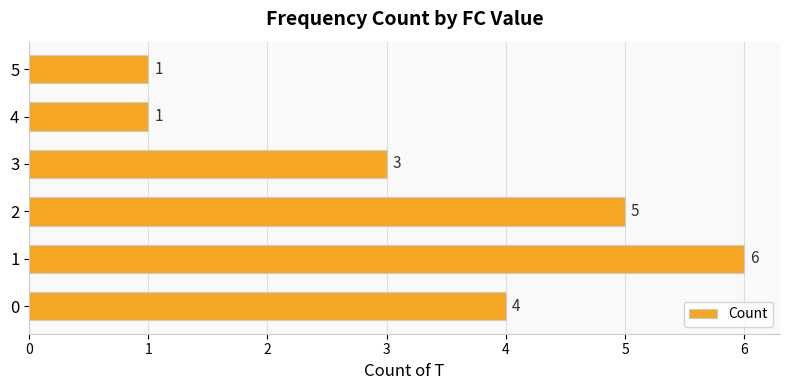

How many values are below 4?

3